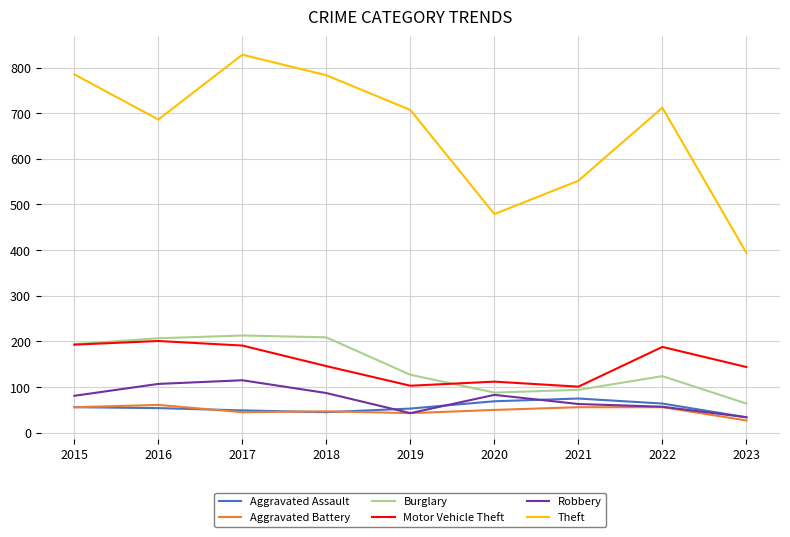

Which label corresponds to the largest value in the chart?

2017